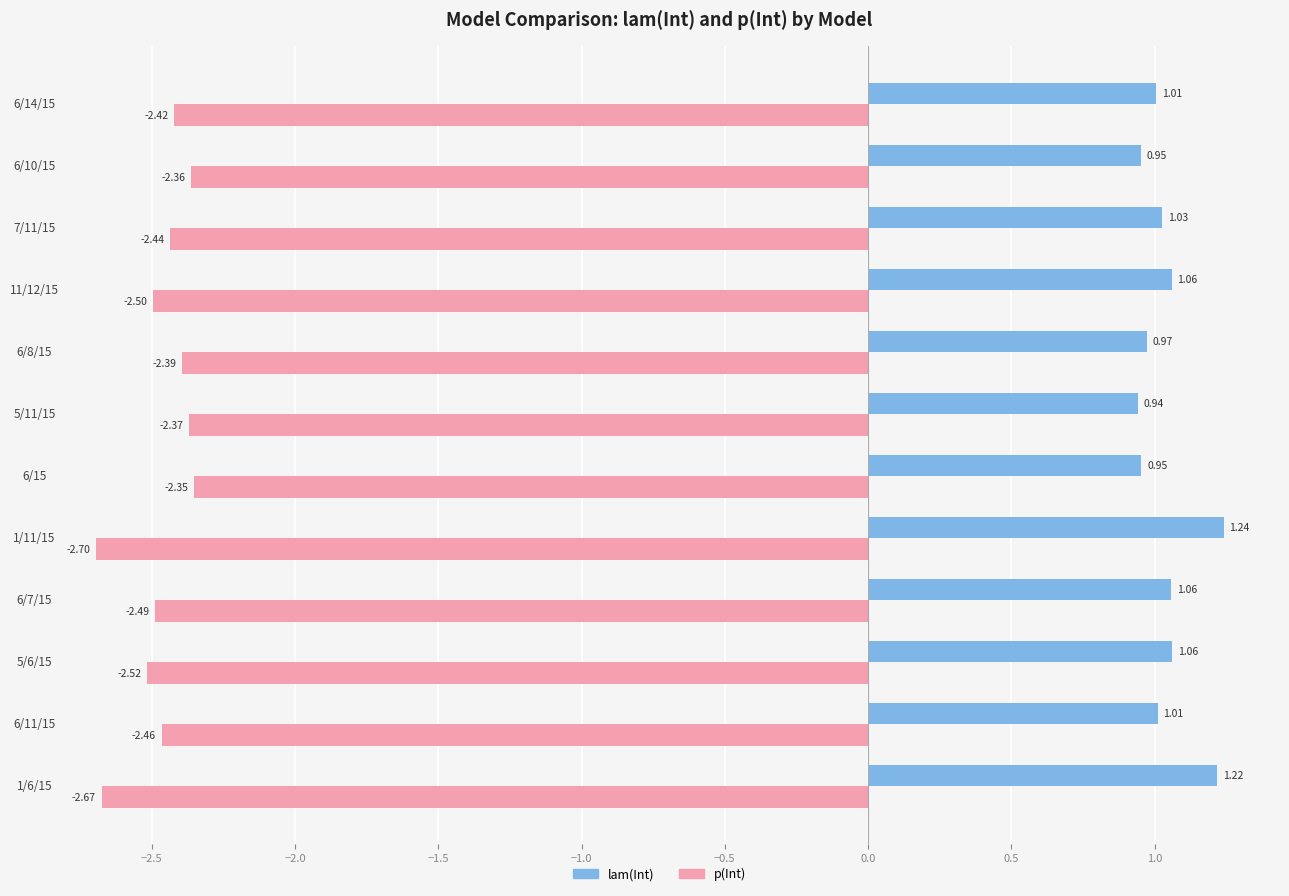

Rank the categories by p(Int) value from lowest to highest.

1/11/15, 1/6/15, 5/6/15, 11/12/15, 6/7/15, 6/11/15, 7/11/15, 6/14/15, 6/8/15, 5/11/15, 6/10/15, 6/15